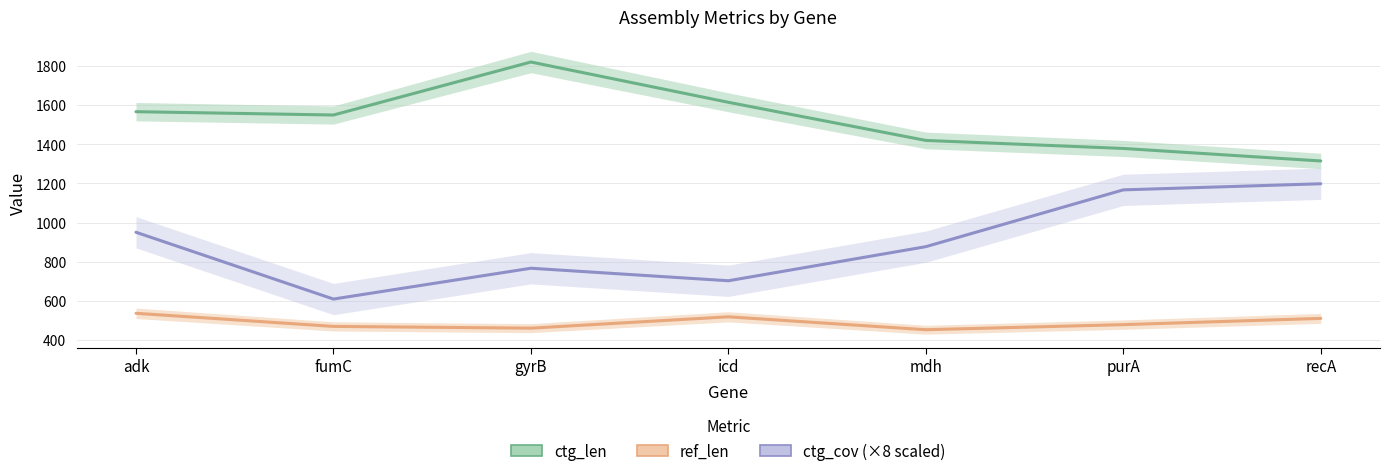

Which series has the largest total across all categories?

ctg_len